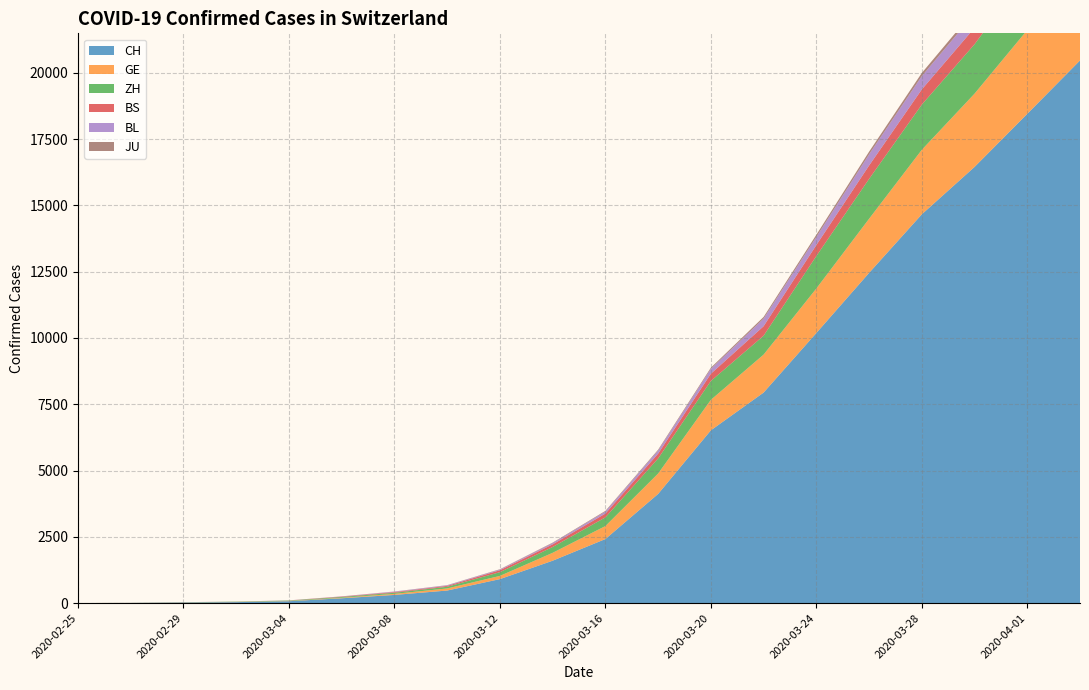

Reading left to right, list all the values displayed in this chart.

CH: 2020-02-25=1	2020-02-27=6	2020-02-29=19	2020-03-02=36	2020-03-04=71	2020-03-06=181	2020-03-08=308	2020-03-10=473	2020-03-12=904	2020-03-14=1598	2020-03-16=2415	2020-03-18=4116	2020-03-20=6515	2020-03-22=7939	2020-03-24=10185	2020-03-26=12452	2020-03-28=14662	2020-03-30=16449	2020-04-01=18451	2020-04-03=20465
GE: 2020-02-25=0	2020-02-27=1	2020-02-29=5	2020-03-02=7	2020-03-04=9	2020-03-06=18	2020-03-08=40	2020-03-10=79	2020-03-12=121	2020-03-14=298	2020-03-16=490	2020-03-18=769	2020-03-20=1150	2020-03-22=1432	2020-03-24=1679	2020-03-26=2041	2020-03-28=2433	2020-03-30=2764	2020-04-01=3161	2020-04-03=3561
ZH: 2020-02-25=0	2020-02-27=2	2020-02-29=6	2020-03-02=11	2020-03-04=16	2020-03-06=30	2020-03-08=41	2020-03-10=63	2020-03-12=141	2020-03-14=219	2020-03-16=327	2020-03-18=569	2020-03-20=712	2020-03-22=712	2020-03-24=1224	2020-03-26=1503	2020-03-28=1704	2020-03-30=1862	2020-04-01=2143	2020-04-03=2435
BS: 2020-02-25=0	2020-02-27=1	2020-02-29=1	2020-03-02=1	2020-03-04=3	2020-03-06=15	2020-03-08=24	2020-03-10=33	2020-03-12=73	2020-03-14=100	2020-03-16=144	2020-03-18=182	2020-03-20=272	2020-03-22=358	2020-03-24=414	2020-03-26=505	2020-03-28=573	2020-03-30=621	2020-04-01=691	2020-04-03=758
BL: 2020-02-25=0	2020-02-27=0	2020-02-29=2	2020-03-02=2	2020-03-04=2	2020-03-06=6	2020-03-08=19	2020-03-10=22	2020-03-12=26	2020-03-14=47	2020-03-16=76	2020-03-18=116	2020-03-20=184	2020-03-22=289	2020-03-24=306	2020-03-26=422	2020-03-28=502	2020-03-30=539	2020-04-01=588	2020-04-03=625
JU: 2020-02-25=0	2020-02-27=1	2020-02-29=1	2020-03-02=1	2020-03-04=2	2020-03-06=4	2020-03-08=5	2020-03-10=7	2020-03-12=12	2020-03-14=18	2020-03-16=25	2020-03-18=32	2020-03-20=44	2020-03-22=61	2020-03-24=82	2020-03-26=100	2020-03-28=119	2020-03-30=128	2020-04-01=145	2020-04-03=149